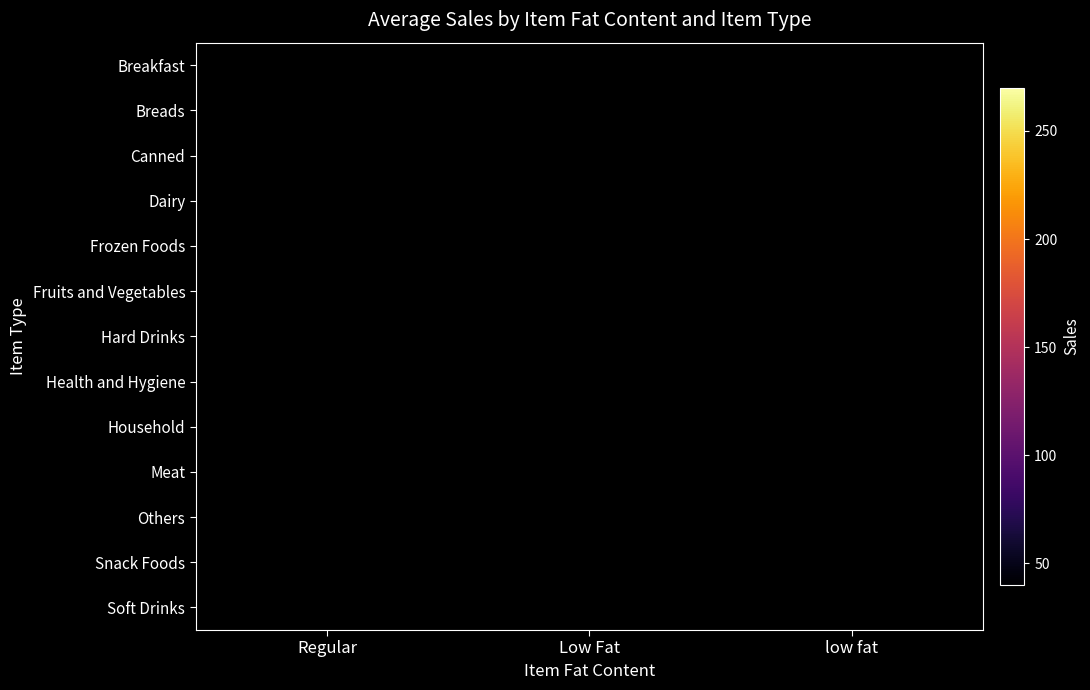

How many distinct data groups are displayed?

13